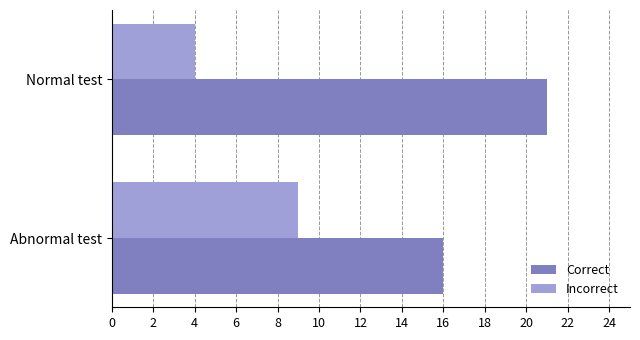

Read the Incorrect value at Normal test.

4